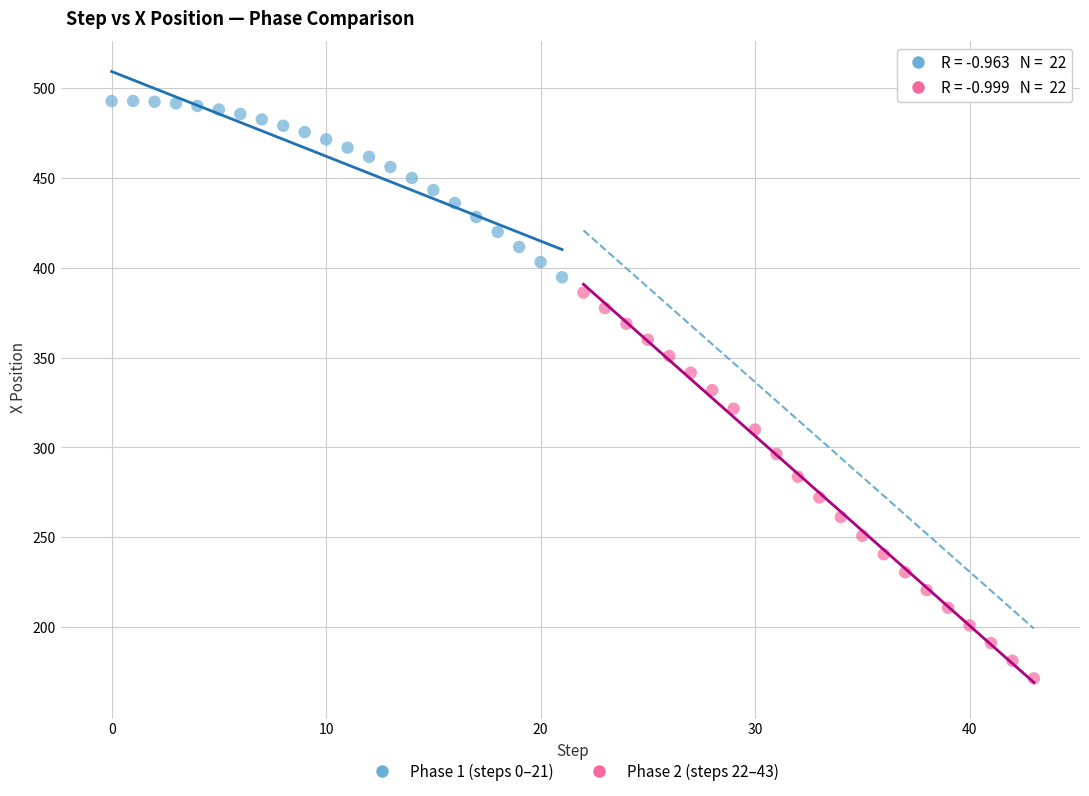

Which series has the largest Y range (max minus min)?

Phase 2 (steps 22–43)